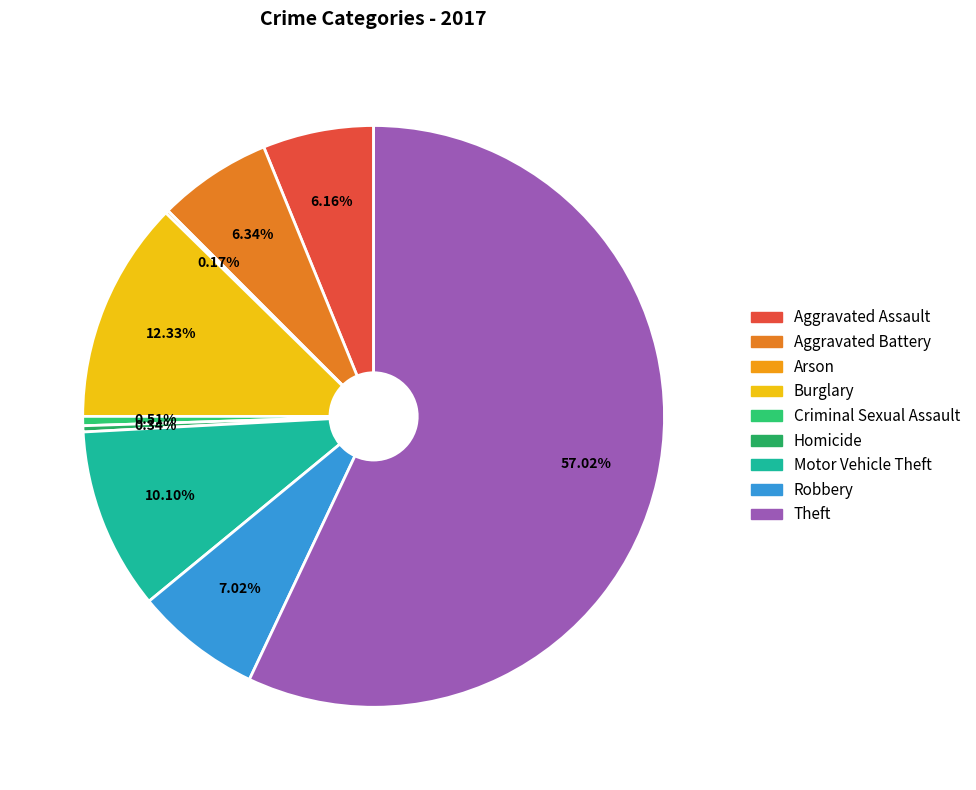

How many slices are in this pie chart?

9